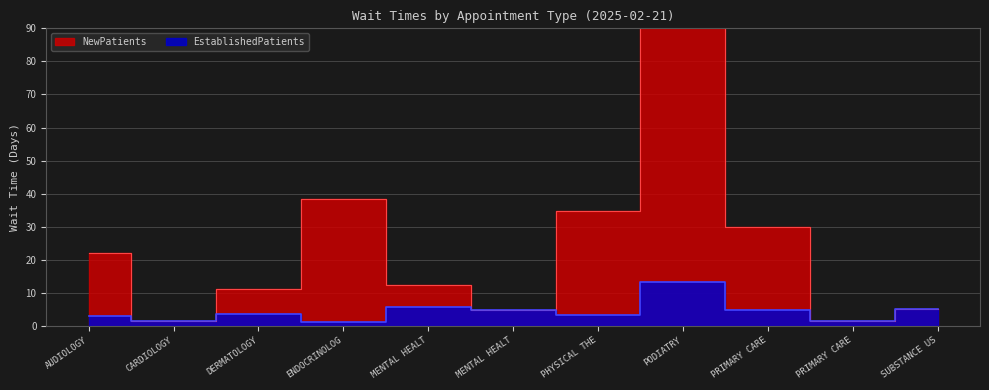

What position from the right is PHYSICAL THERAPY?

5